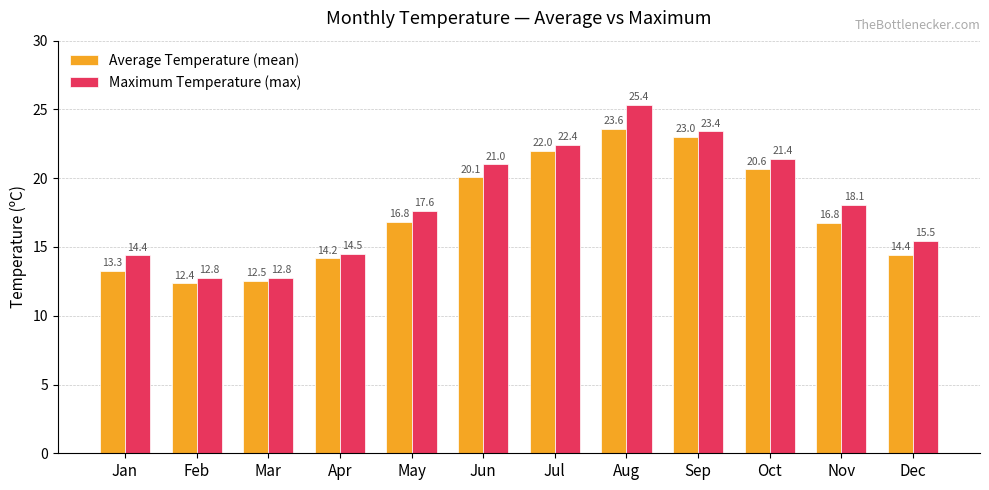

Where is Maximum Temperature (max) nearest to the value 19?

Nov